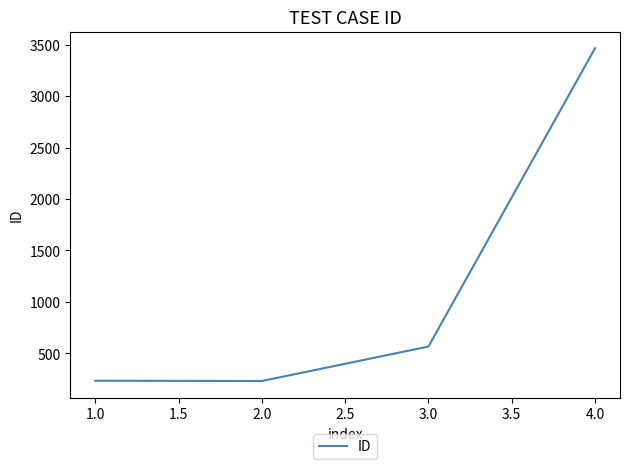

Does the chart have visible grid lines?

No